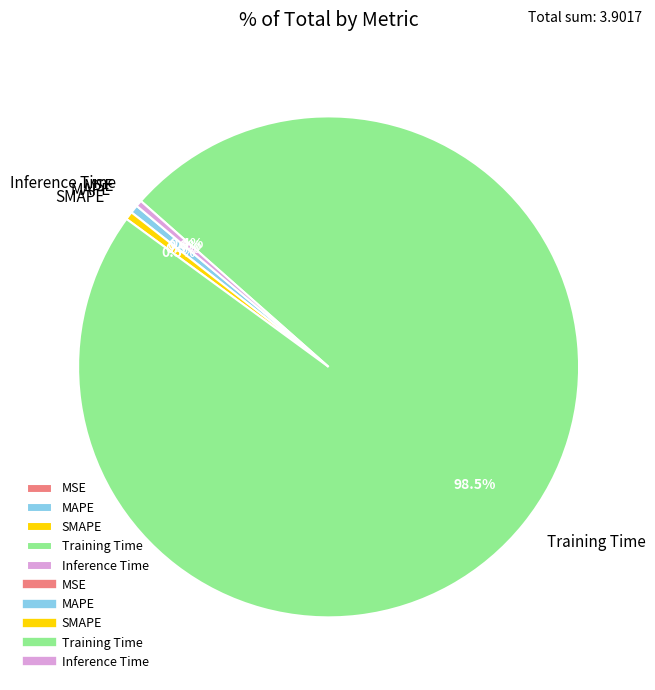

Do Inference Time and Training Time together represent more than half of the pie?

Yes